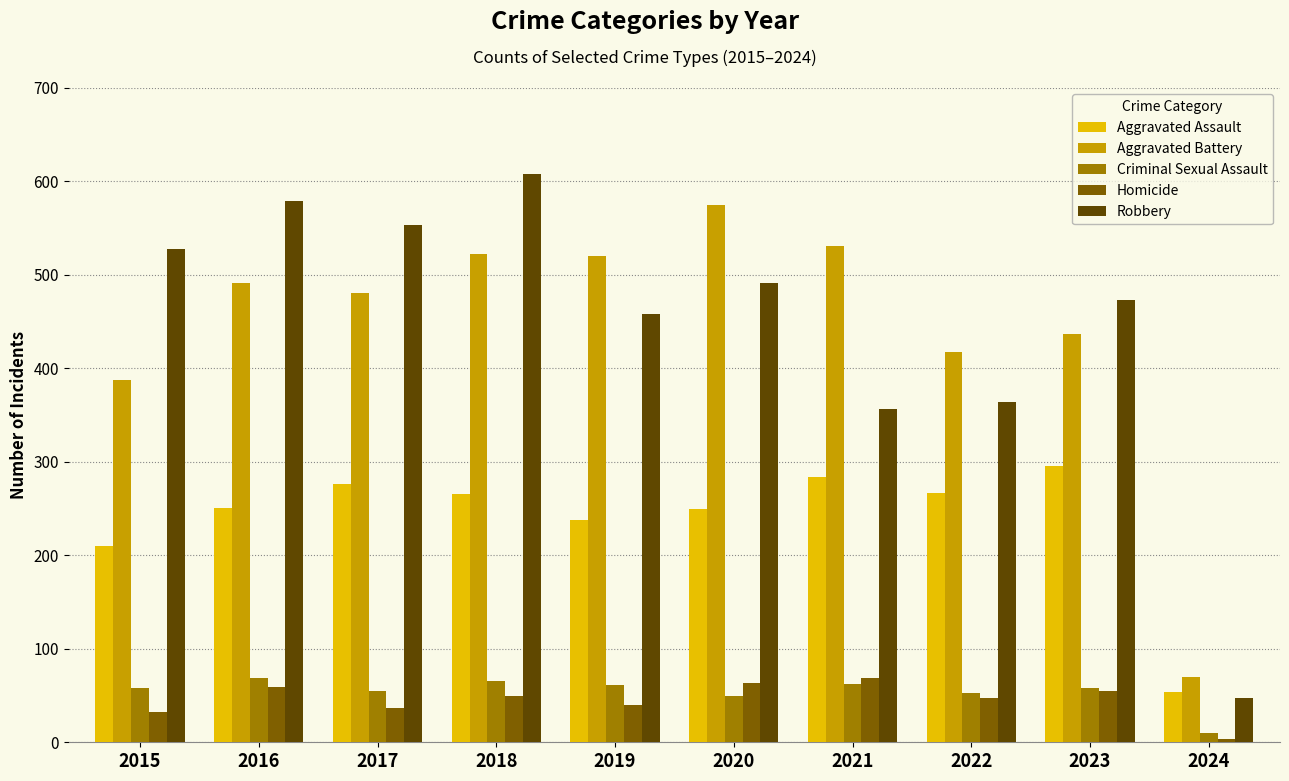

Which series changed the most between 2018 and 2021?

Robbery